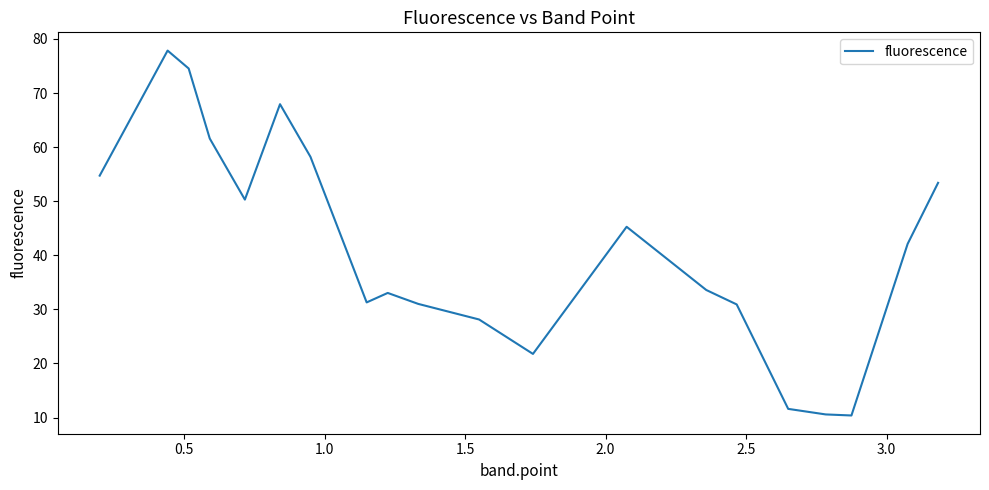

What is the smallest value displayed?

10.4